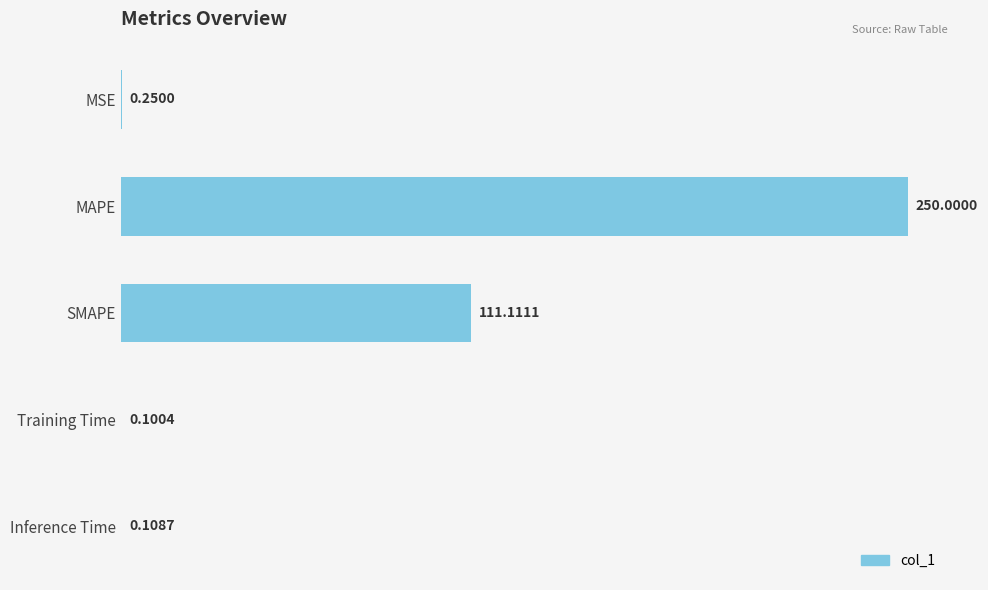

Between SMAPE and Training Time, which is larger?

SMAPE